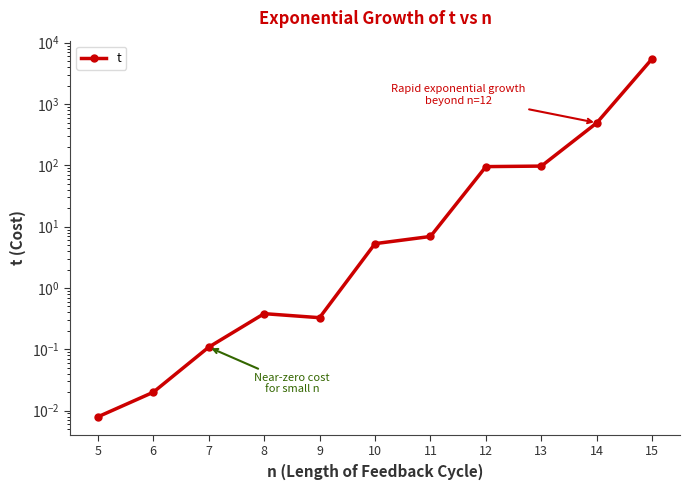

How many data points are less than 5?

5